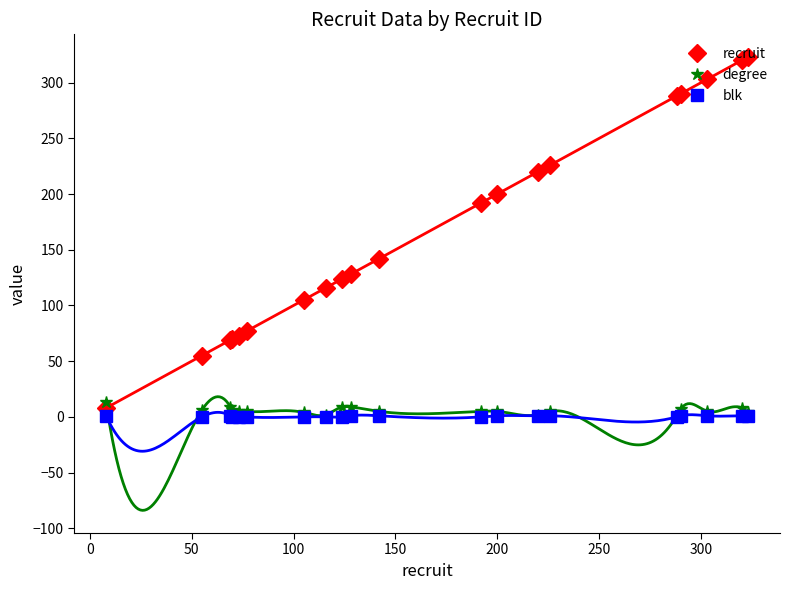

How many intersections are there between recruit and degree?

1